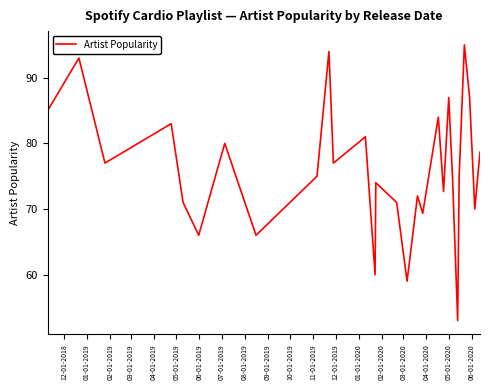

What is the difference between the second highest and second lowest values?

35.0